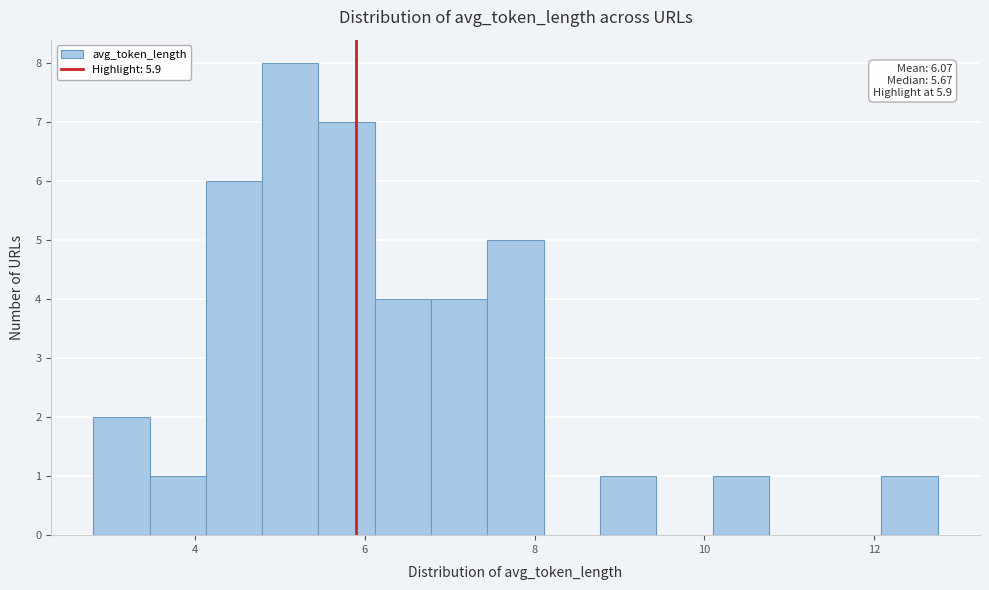

Read against the x-axis, roughly where is the centre of the tallest bar?

5.2